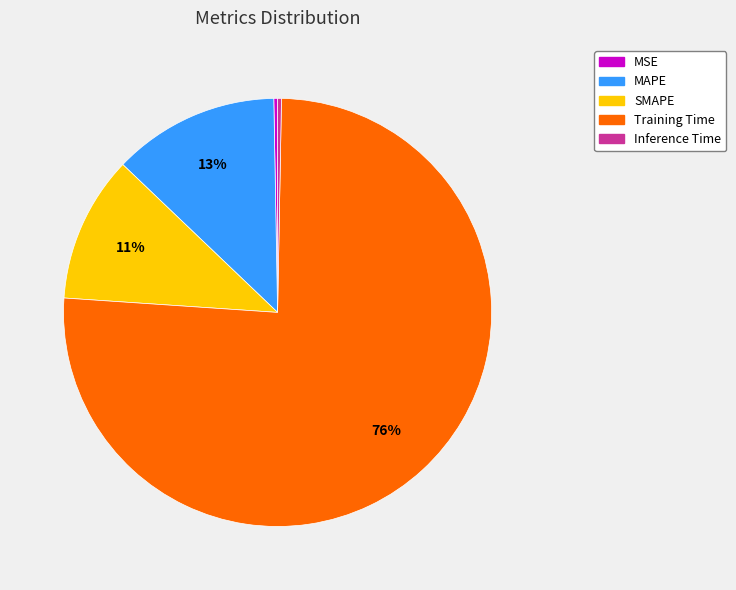

To the nearest percent, what is the average slice percentage?

20%